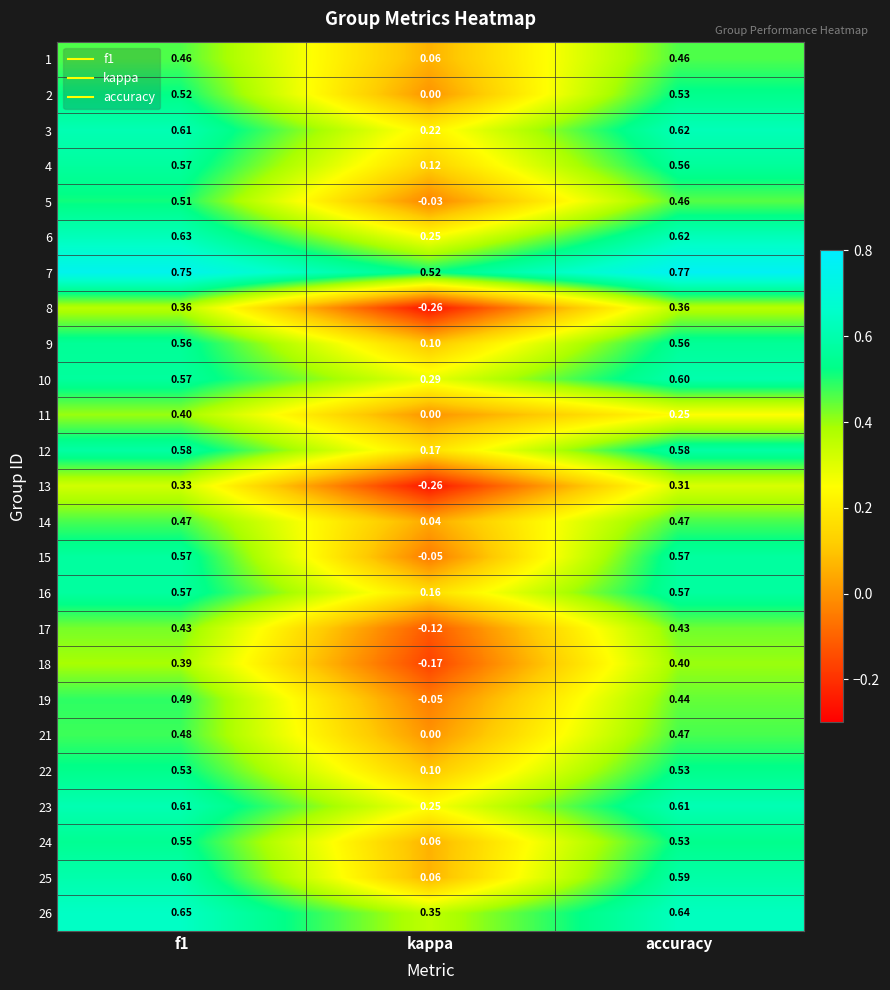

Is the value of 5 at accuracy greater than the value of 4 at accuracy?

No